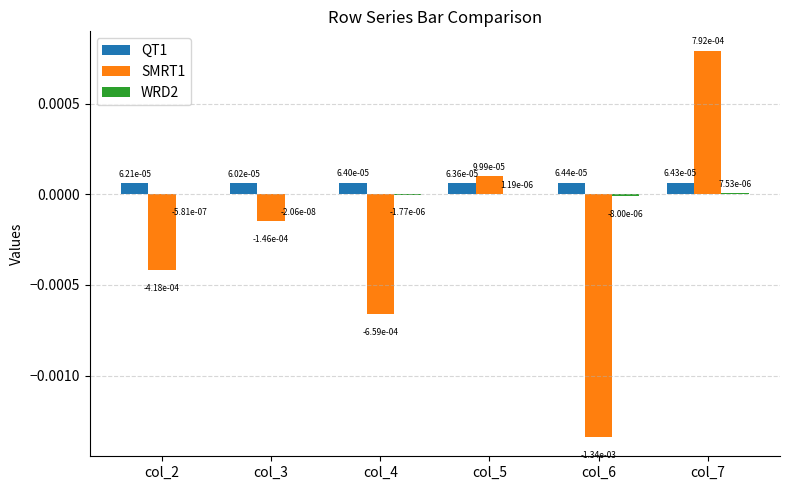

Where does the SMRT1 series first go above 0?

col_5